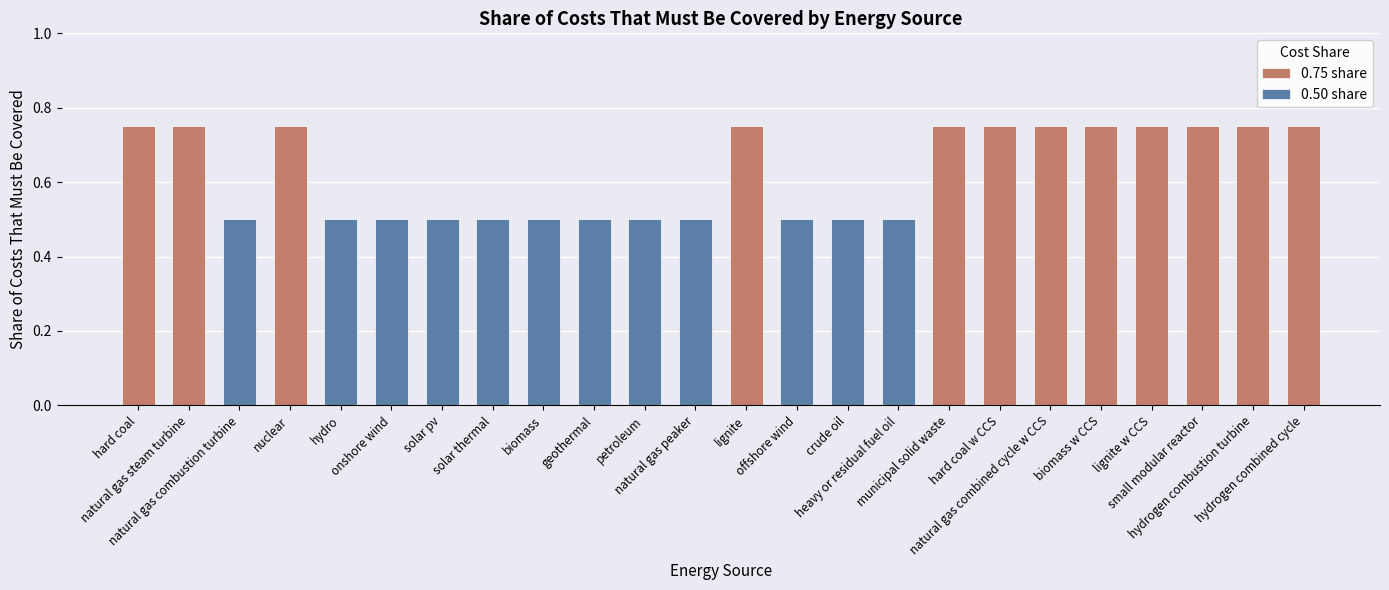

Reading right to left, extract all data points from this chart.

0.8	0.8	0.8	0.8	0.8	0.8	0.8	0.8	0.5	0.5	0.5	0.8	0.5	0.5	0.5	0.5	0.5	0.5	0.5	0.5	0.8	0.5	0.8	0.8